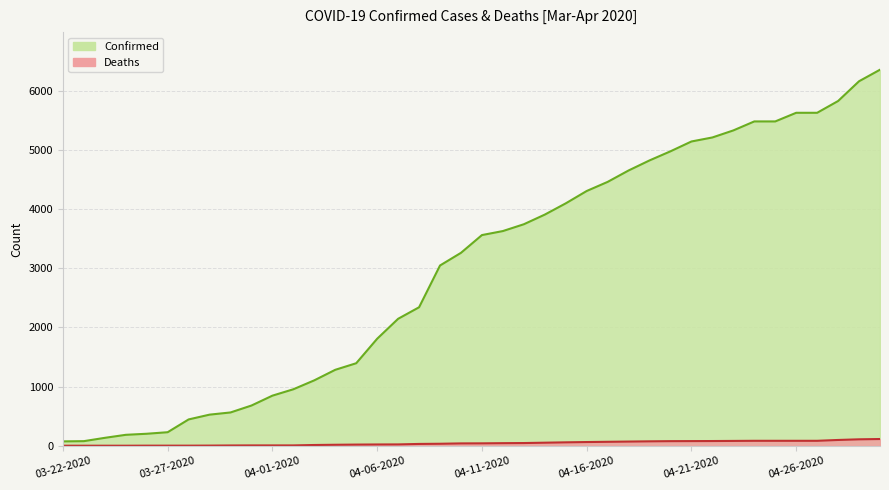

What is the total value across all series at 03-28-2020?

447